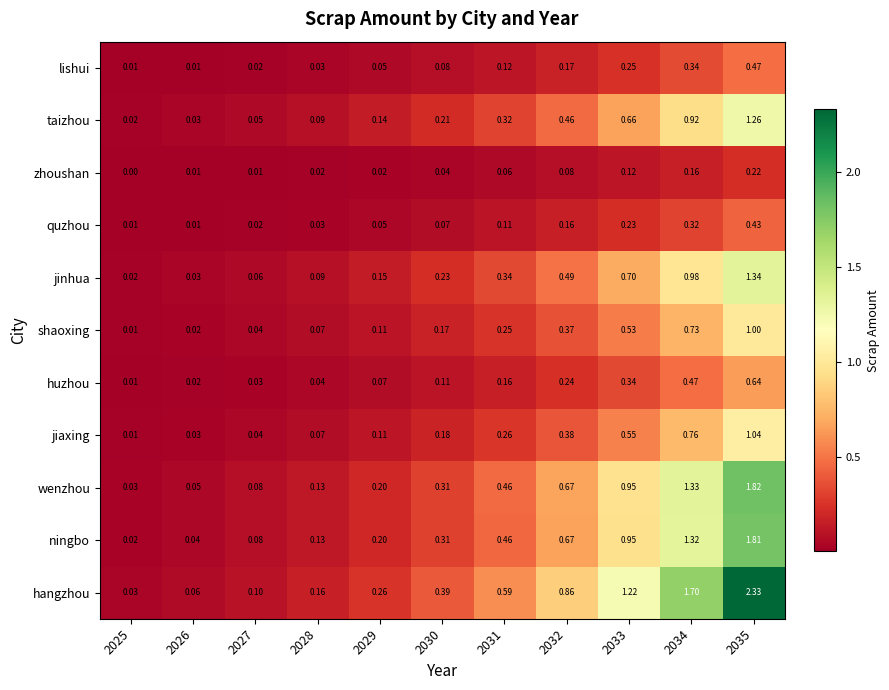

Which series has the widest spread of values?

hangzhou